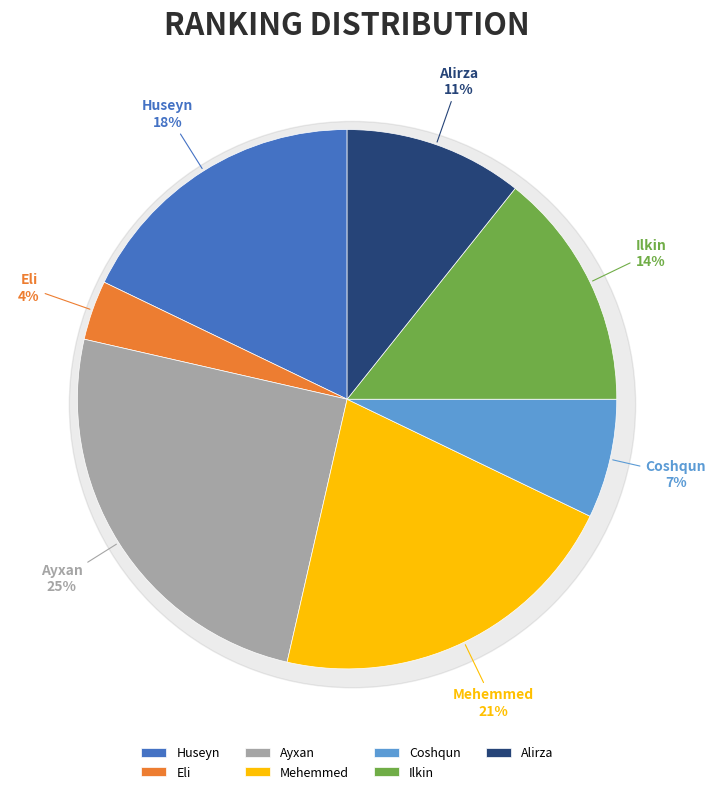

True or false: Alirza accounts for 22% of the total.

False